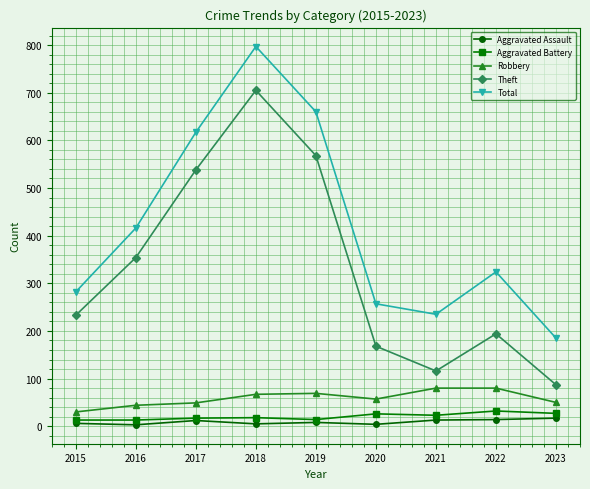

In Robbery, how many points are lower than both neighbors (excluding endpoints)?

1